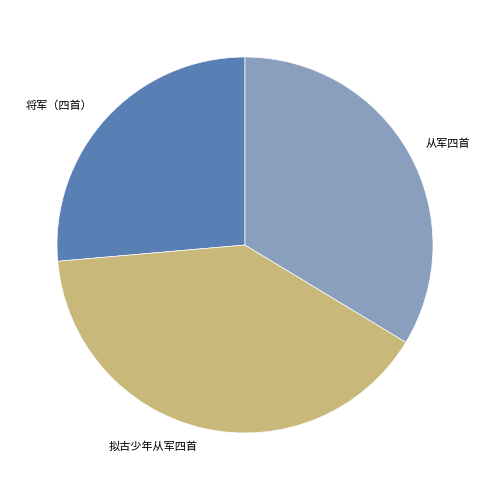

The 将军（四首） slice represents 26% of the pie. True or false?

True